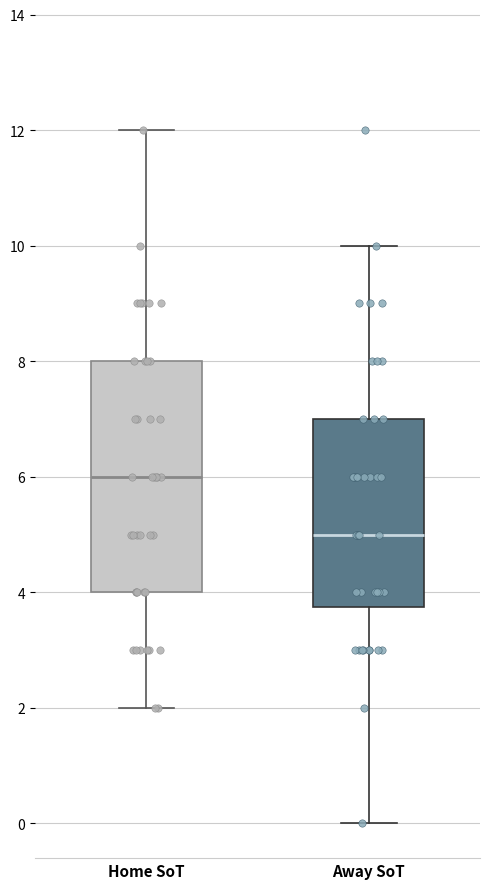

Reading left to right, read every box against the y-axis: the position of its median line, the range the box covers, and the ends of its whiskers. The values are not printed on the chart, so give them approximately, as read against the axis.

Home SoT: median 6.0, box 4.0 to 8.0, whiskers 2.0 to 12.0
Away SoT: median 5.0, box 3.8 to 7.0, whiskers 0.0 to 10.0